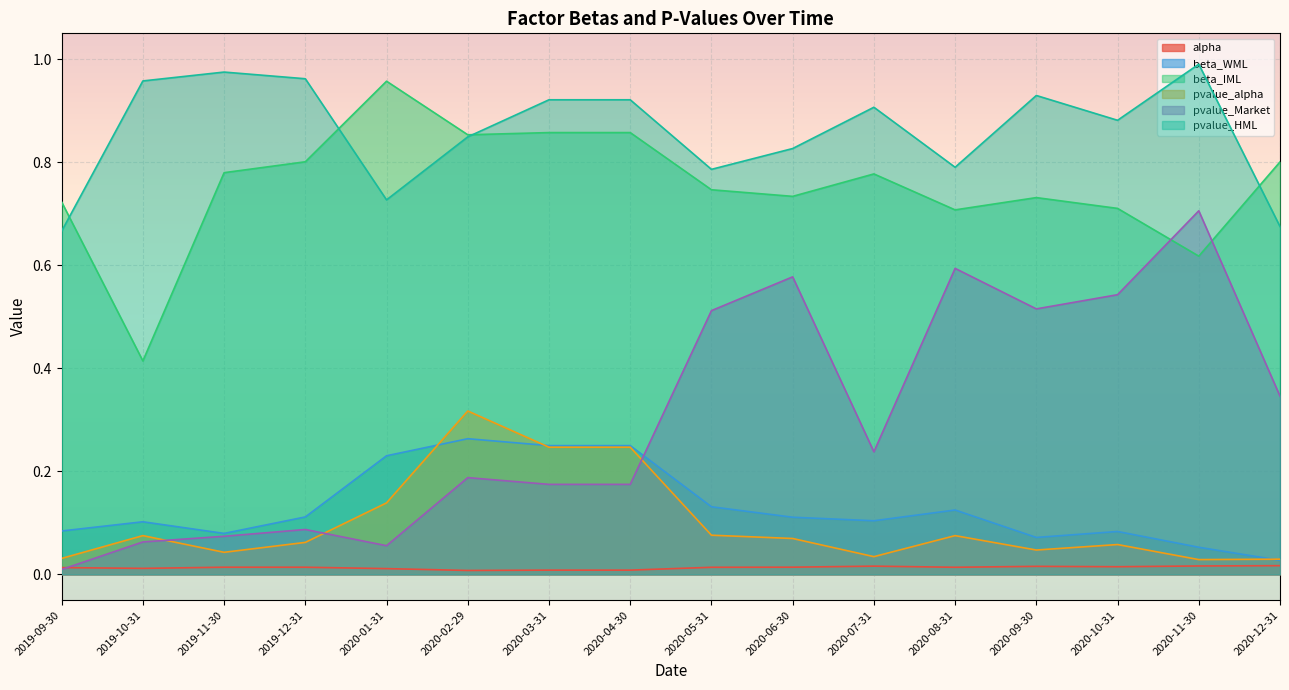

What are all the series names shown in the legend?

alpha, beta_WML, beta_IML, pvalue_alpha, pvalue_Market, pvalue_HML